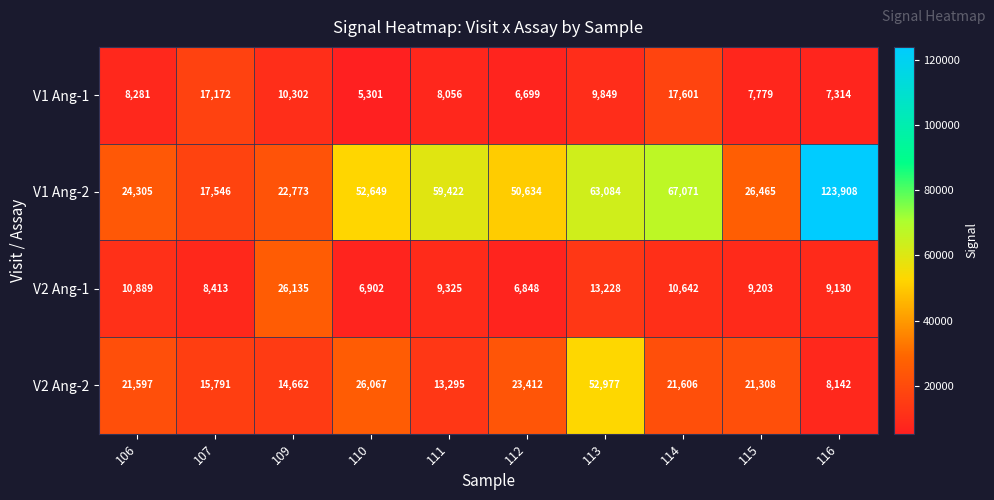

Is it true that V2 Ang-1 equals 13228 at 113?

True